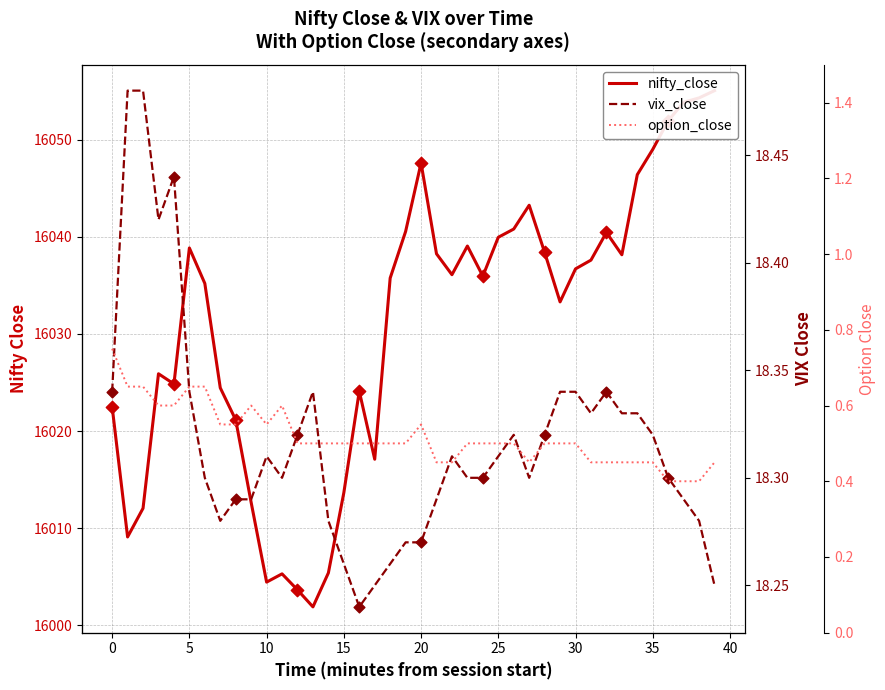

Which series has the largest total across all categories?

nifty_close